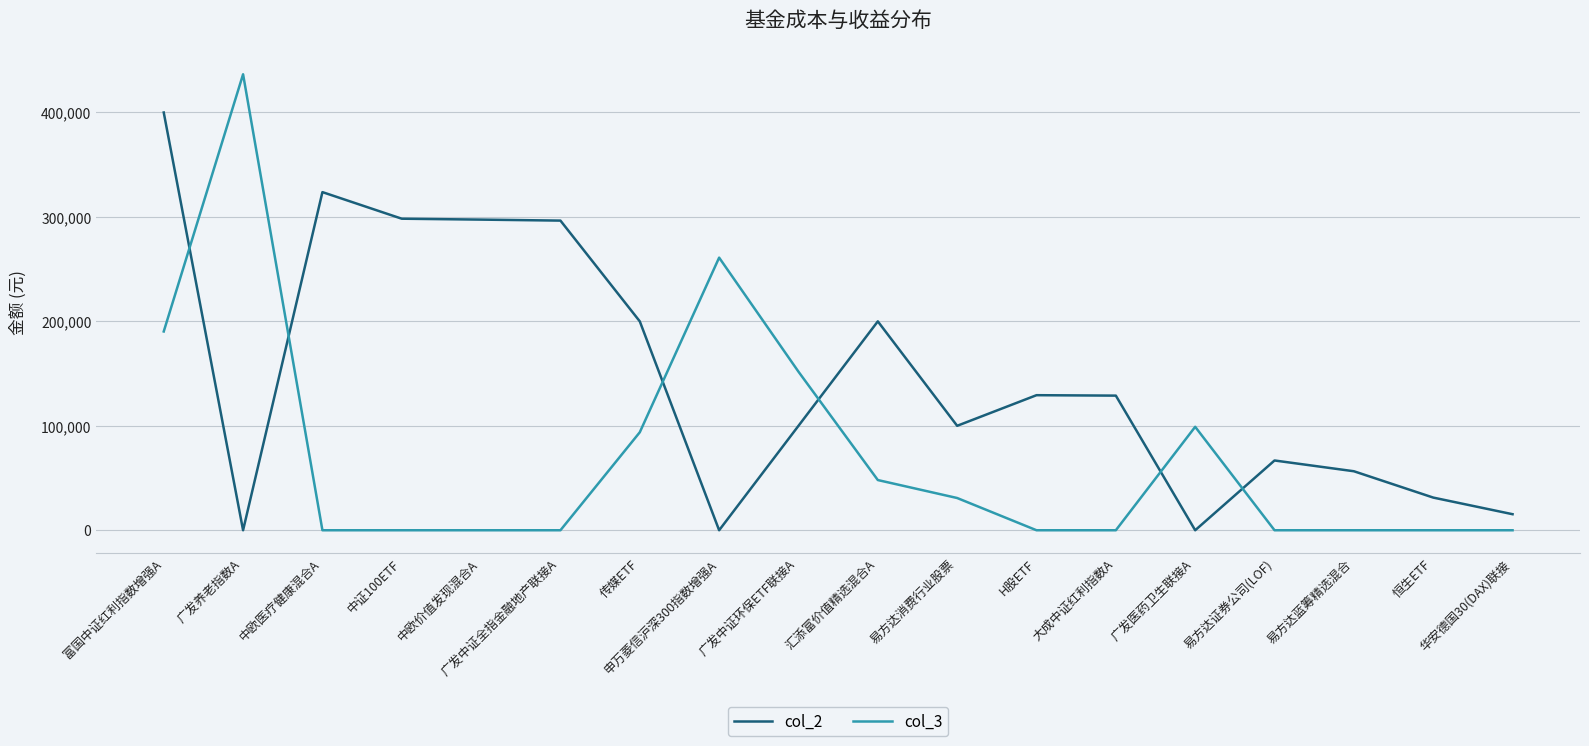

How many times do col_3 and col_2 cross each other?

6